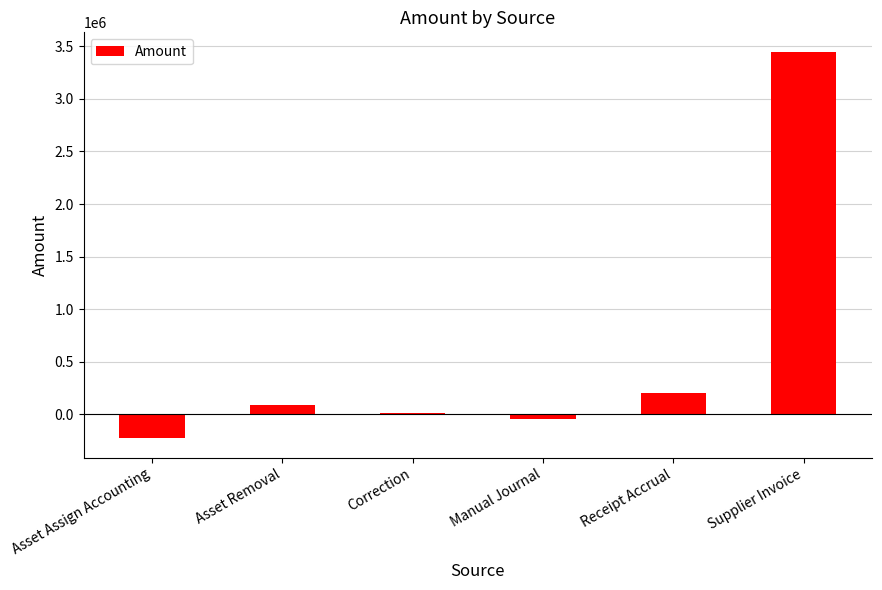

Which category has the highest value across all series?

Supplier Invoice